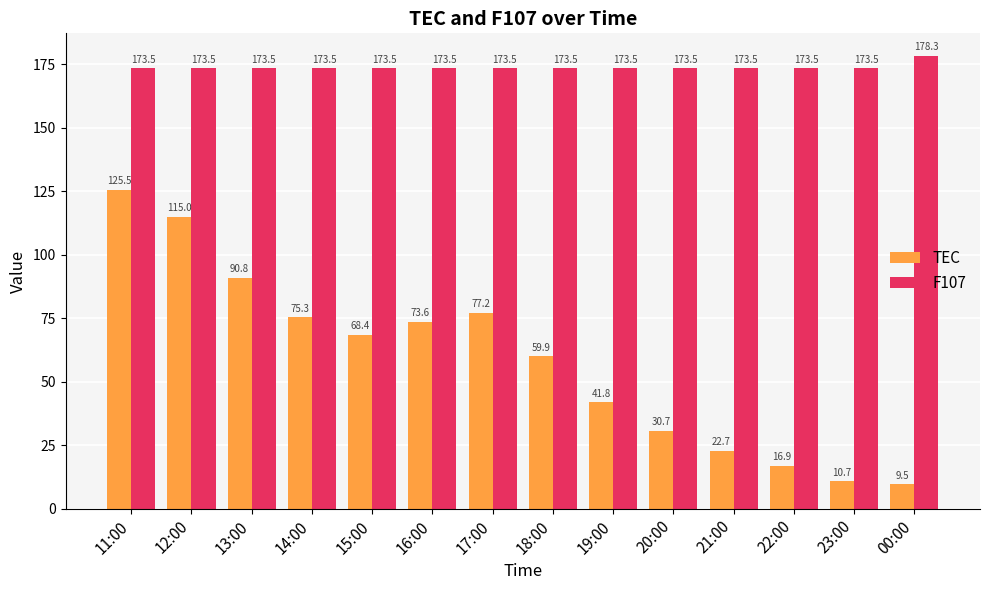

What is the label of the 11th bar from the right?

14:00